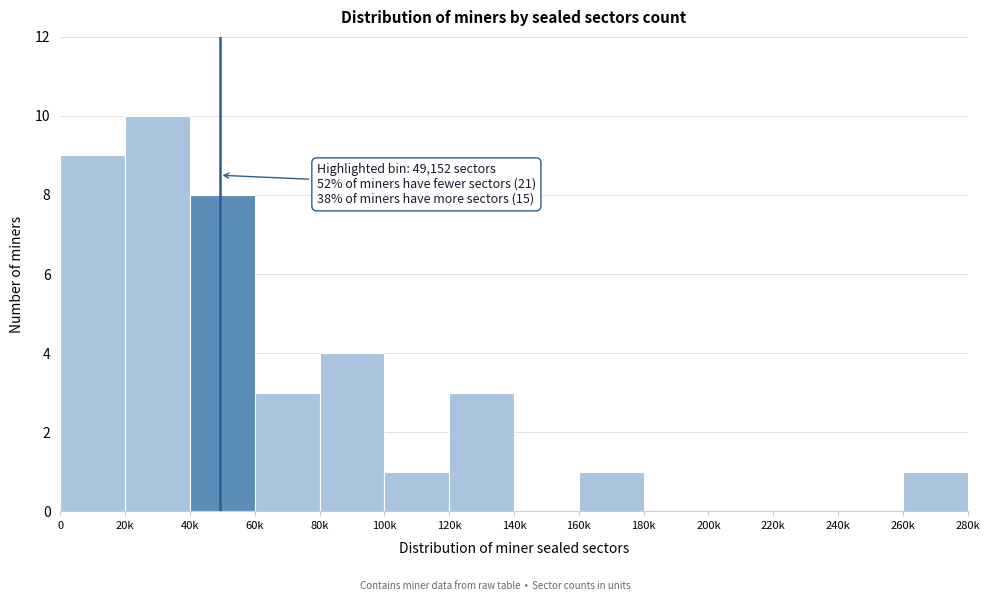

Reading right to left, list all the values displayed in this chart.

260k=1	240k=0	220k=0	200k=0	180k=0	160k=1	140k=0	120k=3	100k=1	80k=4	60k=3	40k=8	20k=10	0=9